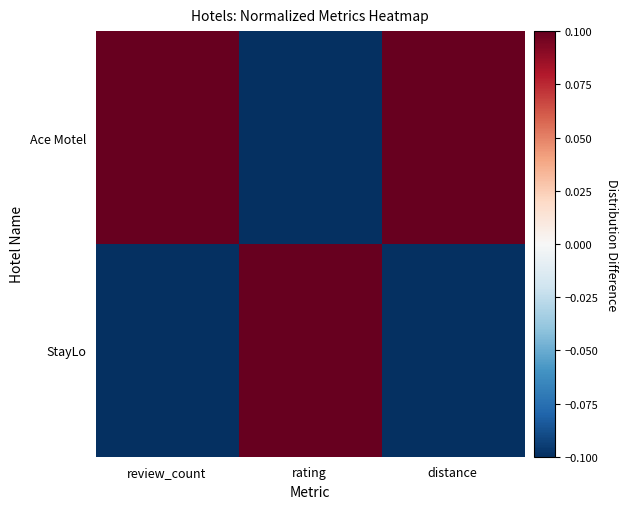

What is the difference between the highest and lowest values at review_count?

0.2